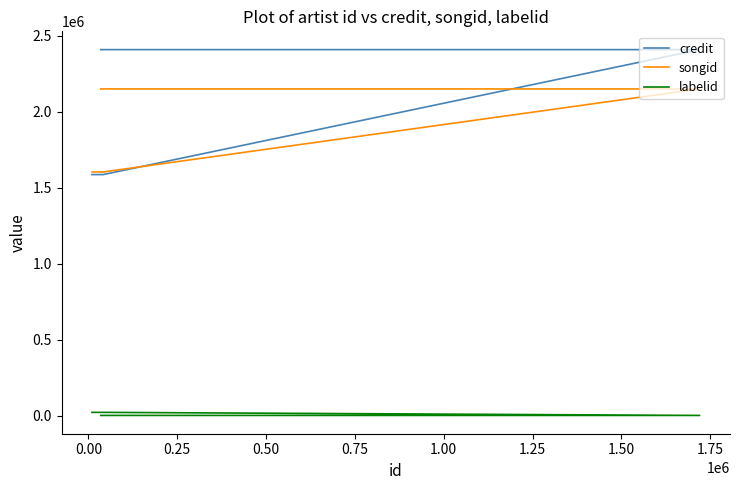

Count the number of categories in the chart.

4